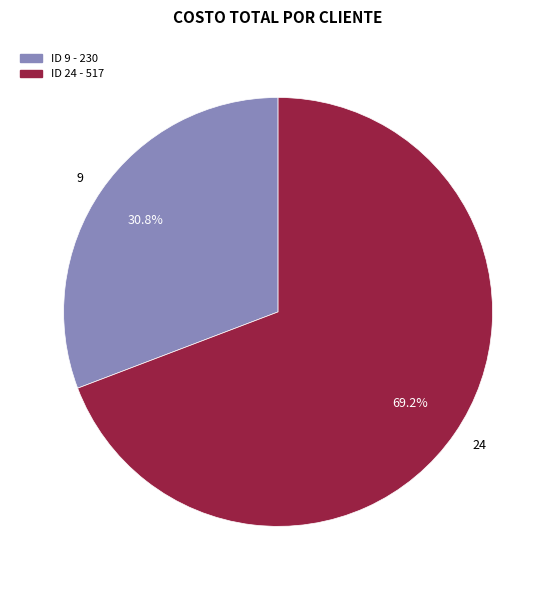

To the nearest percent, what percentage of the pie is 24?

69%